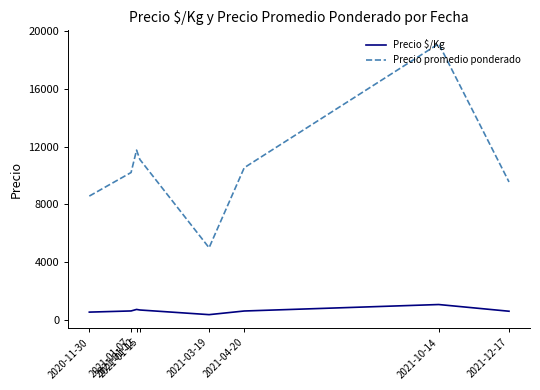

Which label corresponds to the largest value in the chart?

2021-10-14